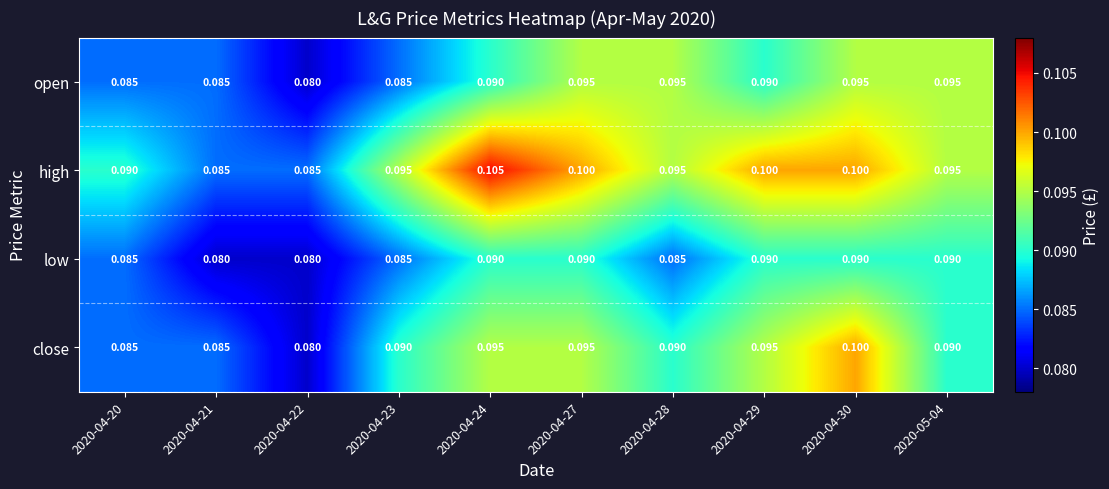

Rank the series by their maximum value, from highest to lowest.

high, close, open, low